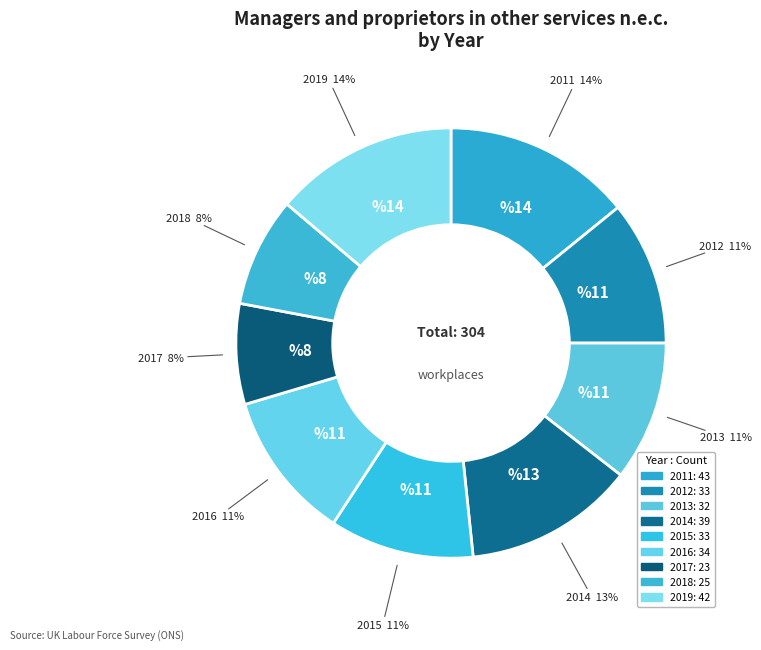

To the nearest percent, what is the difference between the largest and smallest slice percentages?

7%